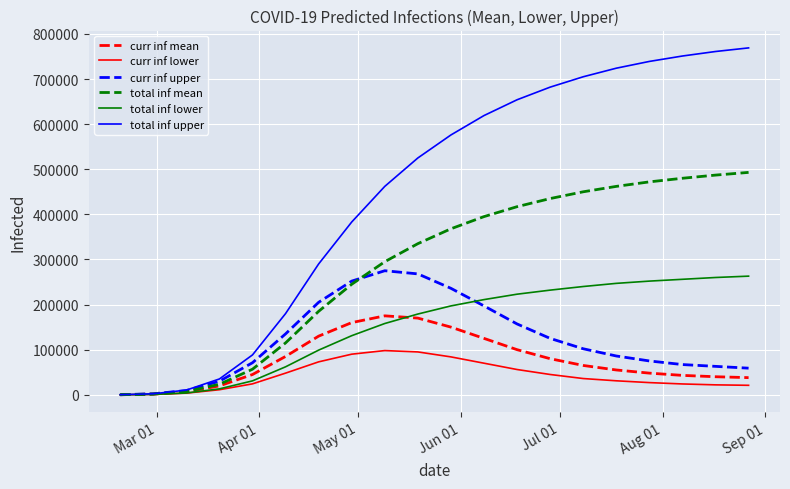

What is the greatest value displayed?

769000